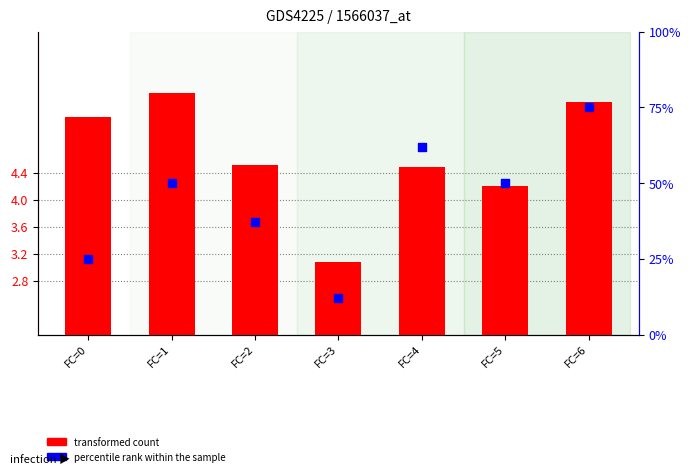

At how many categories does at least one series exceed 15?

6